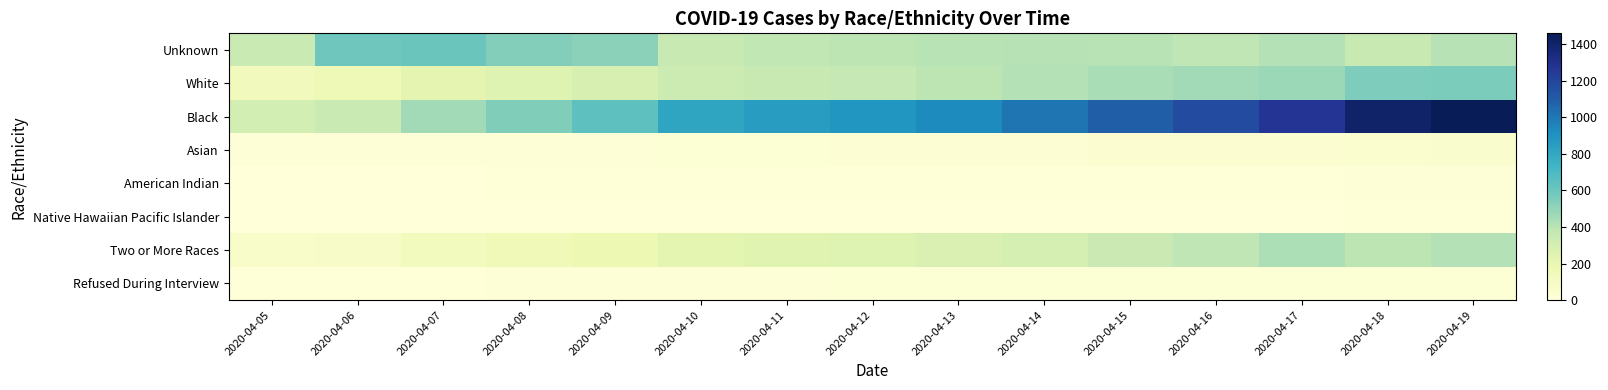

Reading left to right, what are all the values shown in this chart?

Unknown: 2020-04-05=349	2020-04-06=596	2020-04-07=604	2020-04-08=536	2020-04-09=516	2020-04-10=355	2020-04-11=379	2020-04-12=391	2020-04-13=400	2020-04-14=410	2020-04-15=404	2020-04-16=383	2020-04-17=413	2020-04-18=358	2020-04-19=406
White: 2020-04-05=135	2020-04-06=154	2020-04-07=218	2020-04-08=253	2020-04-09=281	2020-04-10=339	2020-04-11=354	2020-04-12=365	2020-04-13=388	2020-04-14=411	2020-04-15=439	2020-04-16=461	2020-04-17=473	2020-04-18=548	2020-04-19=553
Black: 2020-04-05=303	2020-04-06=353	2020-04-07=460	2020-04-08=542	2020-04-09=642	2020-04-10=812	2020-04-11=852	2020-04-12=884	2020-04-13=932	2020-04-14=1009	2020-04-15=1089	2020-04-16=1171	2020-04-17=1271	2020-04-18=1403	2020-04-19=1458
Asian: 2020-04-05=12	2020-04-06=14	2020-04-07=18	2020-04-08=20	2020-04-09=21	2020-04-10=24	2020-04-11=26	2020-04-12=29	2020-04-13=30	2020-04-14=31	2020-04-15=35	2020-04-16=36	2020-04-17=38	2020-04-18=51	2020-04-19=52
American Indian: 2020-04-05=1	2020-04-06=4	2020-04-07=5	2020-04-08=6	2020-04-09=6	2020-04-10=6	2020-04-11=6	2020-04-12=6	2020-04-13=6	2020-04-14=7	2020-04-15=7	2020-04-16=7	2020-04-17=8	2020-04-18=12	2020-04-19=12
Native Hawaiian Pacific Islander: 2020-04-05=0	2020-04-06=0	2020-04-07=1	2020-04-08=1	2020-04-09=1	2020-04-10=1	2020-04-11=1	2020-04-12=1	2020-04-13=1	2020-04-14=2	2020-04-15=4	2020-04-16=4	2020-04-17=5	2020-04-18=6	2020-04-19=6
Two or More Races: 2020-04-05=78	2020-04-06=80	2020-04-07=123	2020-04-08=153	2020-04-09=179	2020-04-10=226	2020-04-11=242	2020-04-12=256	2020-04-13=275	2020-04-14=300	2020-04-15=345	2020-04-16=386	2020-04-17=431	2020-04-18=390	2020-04-19=415
Refused During Interview: 2020-04-05=9	2020-04-06=10	2020-04-07=11	2020-04-08=12	2020-04-09=14	2020-04-10=15	2020-04-11=15	2020-04-12=23	2020-04-13=26	2020-04-14=27	2020-04-15=27	2020-04-16=28	2020-04-17=27	2020-04-18=25	2020-04-19=25